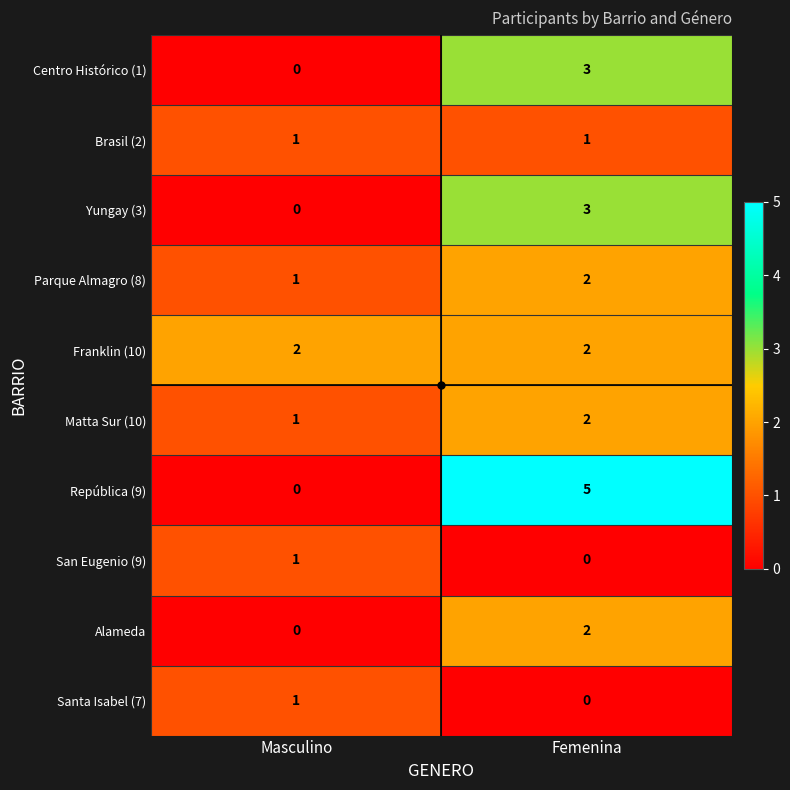

The value of Santa Isabel (7) at Masculino is 1. True or false?

True